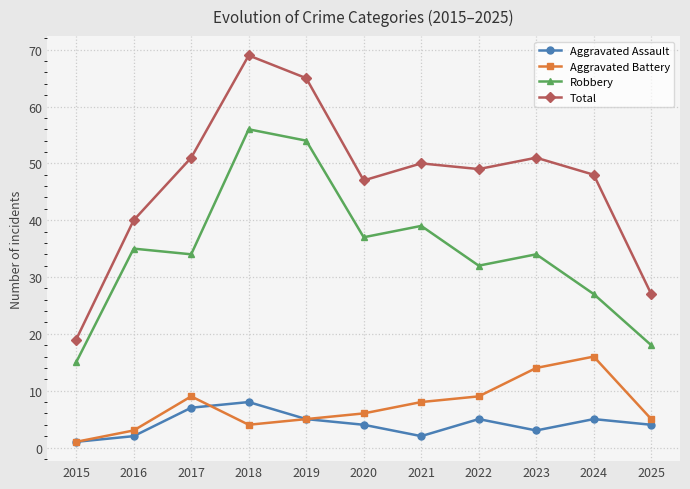

At which category does Aggravated Battery reach its first local peak?

2017